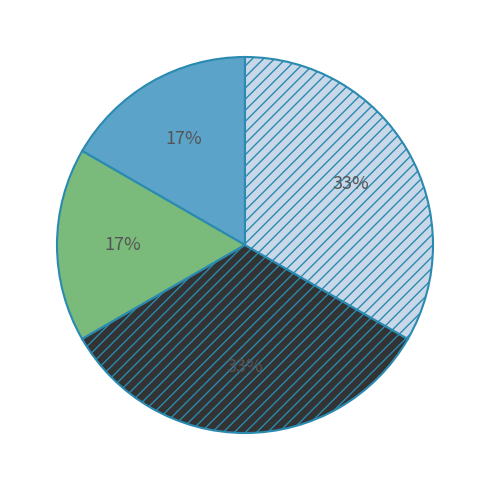

Is there any slice that represents more than half of the pie?

No